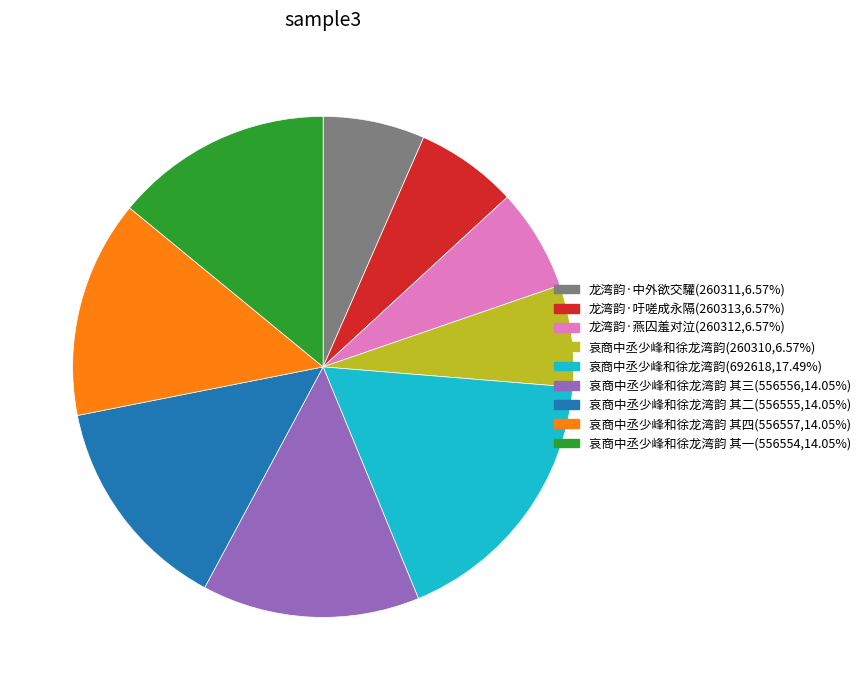

What is the ratio of the value at 哀商中丞少峰和徐龙湾韵(692618,17.49%) to the value at 哀商中丞少峰和徐龙湾韵 其三(556556,14.05%)?

1.2